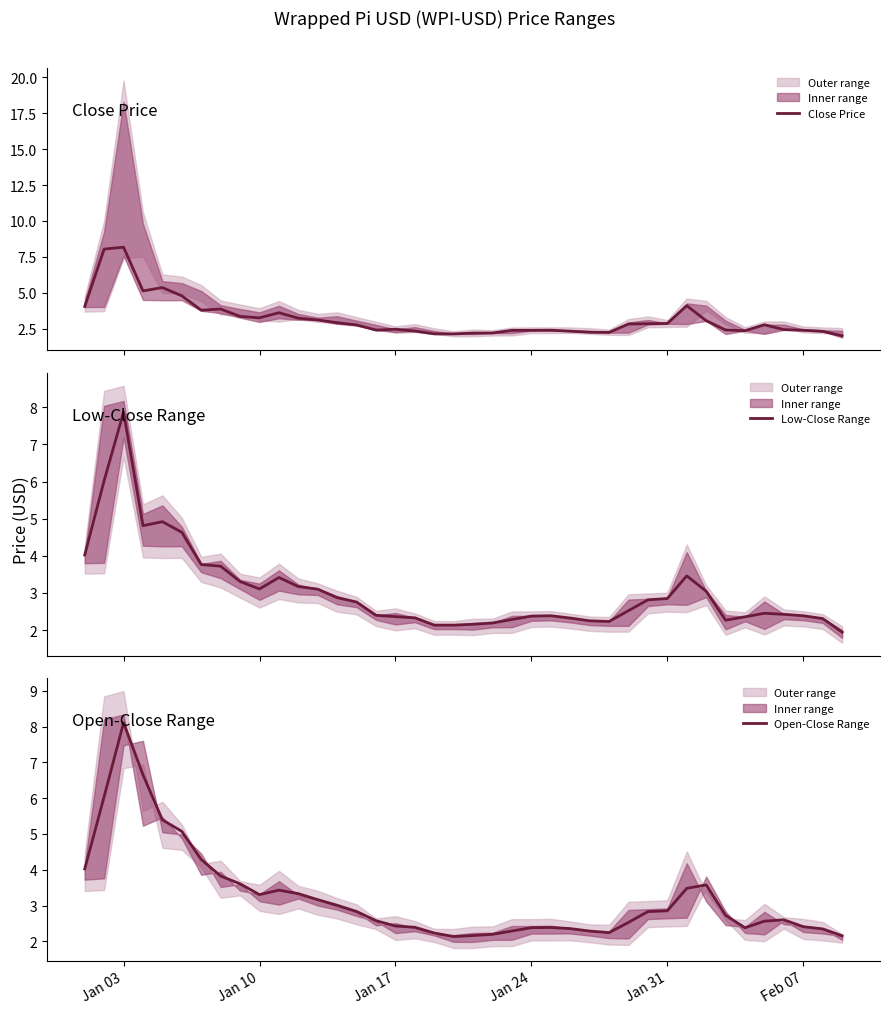

How many series are shown in this chart?

3